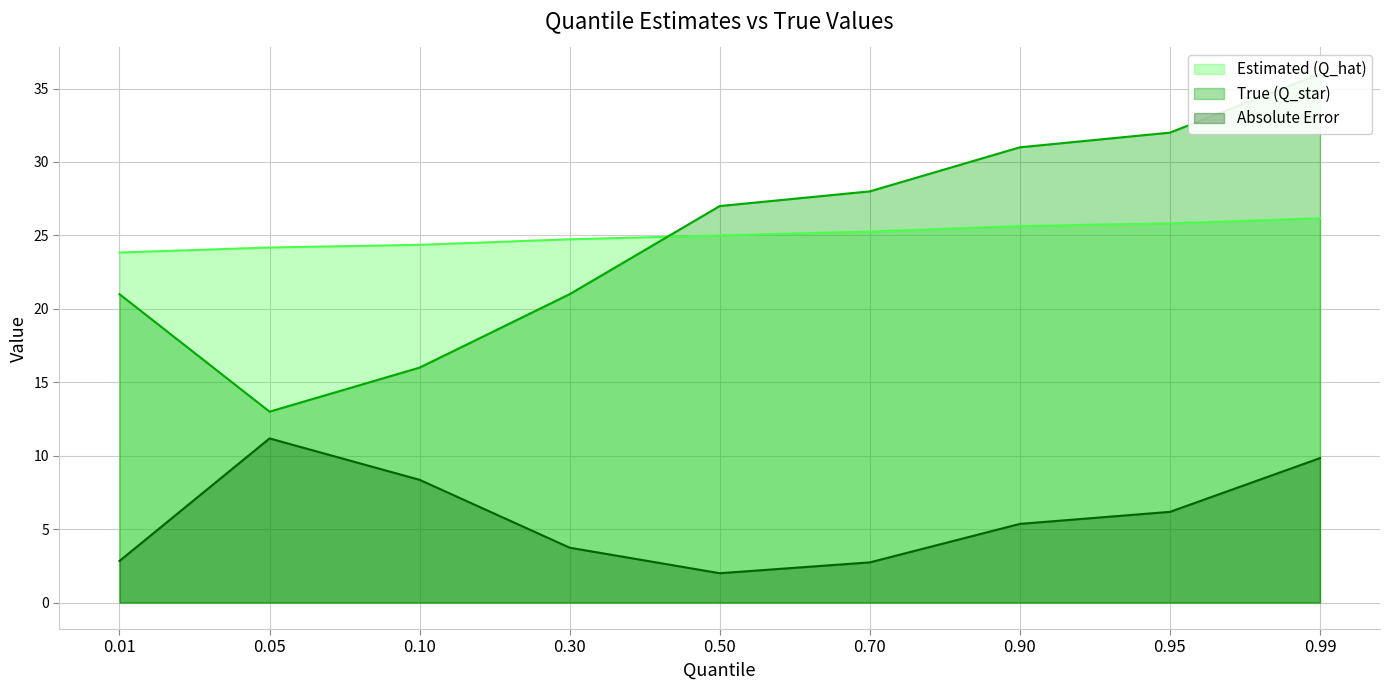

What is the difference between the highest and lowest values at 0.10?

16.0